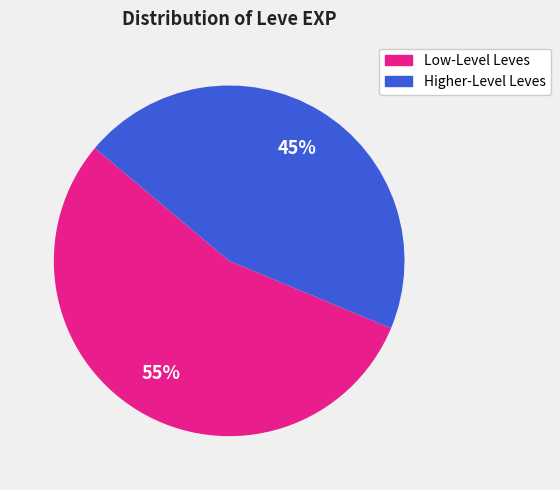

What percentage is the Low-Level Leves slice, to the nearest percent?

55%